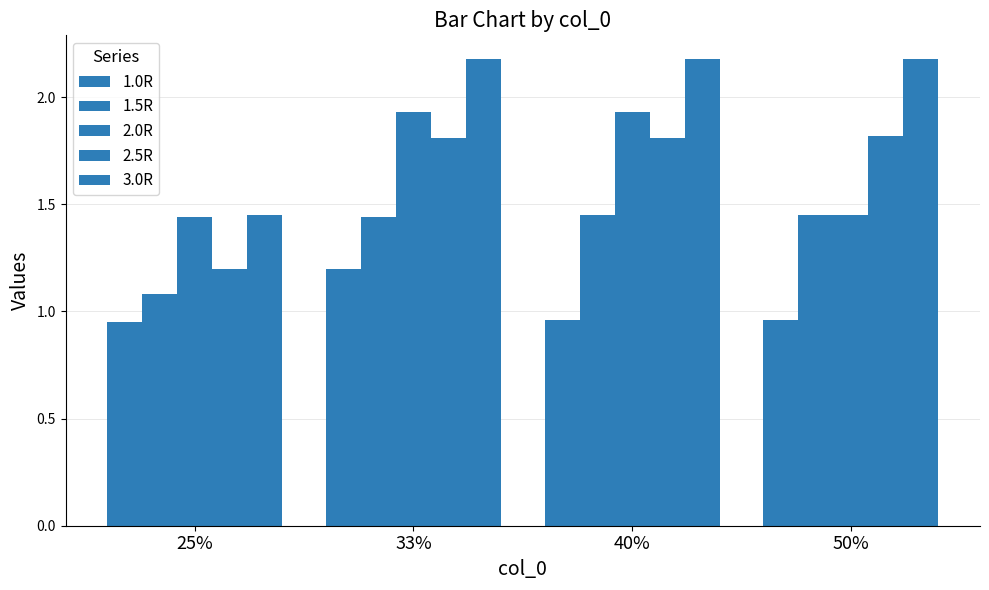

What position from the left is 25%?

1